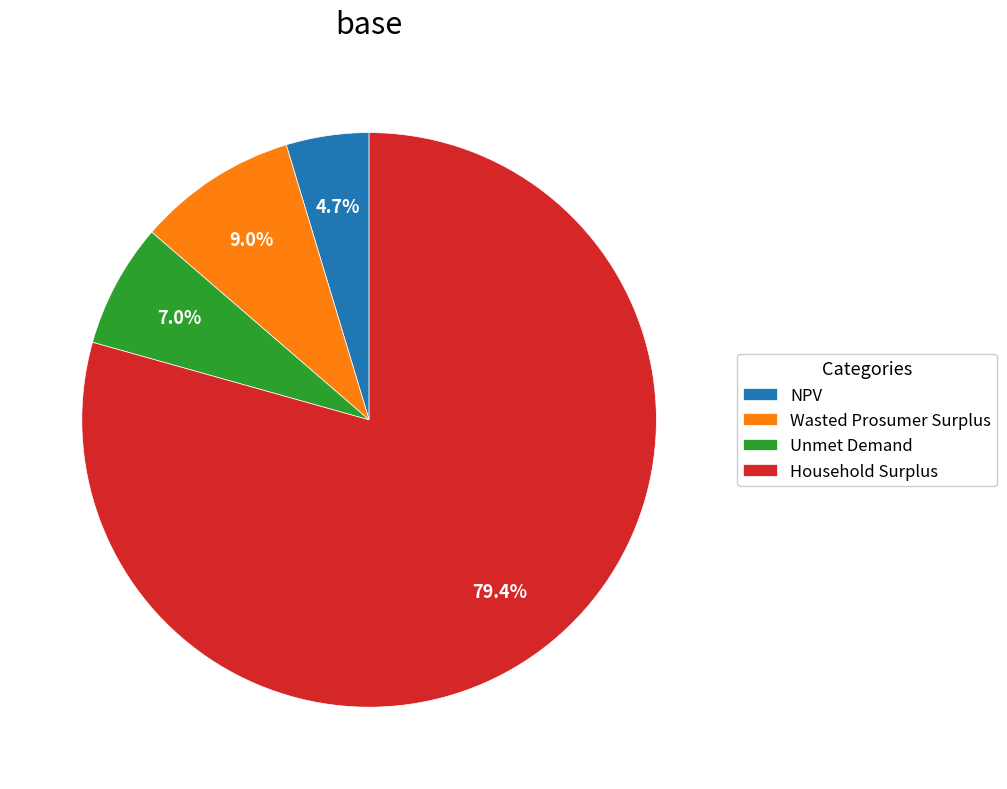

Which slice is the largest?

Household Surplus